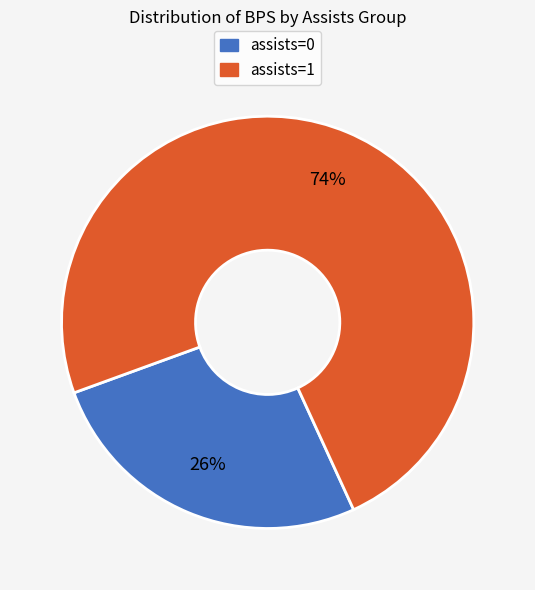

Count the number of slices in the pie.

2